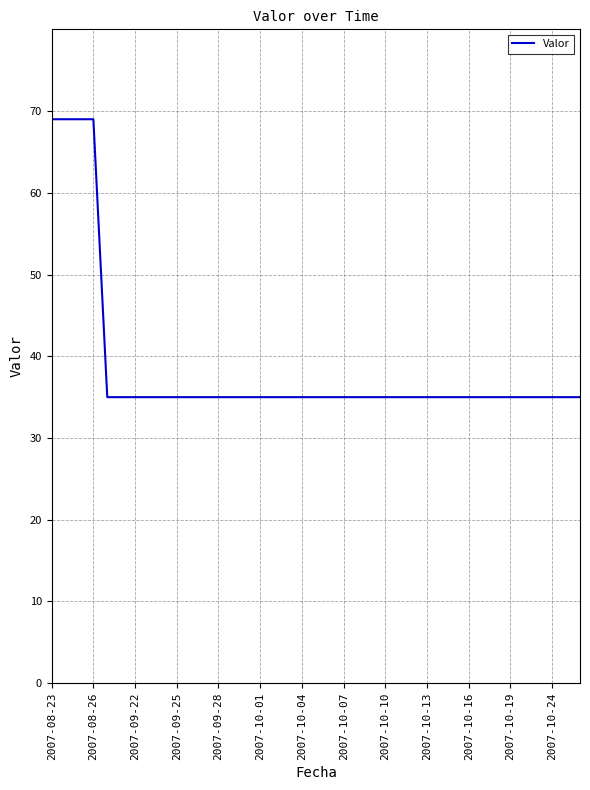

What is the difference between the maximum and minimum values?

34